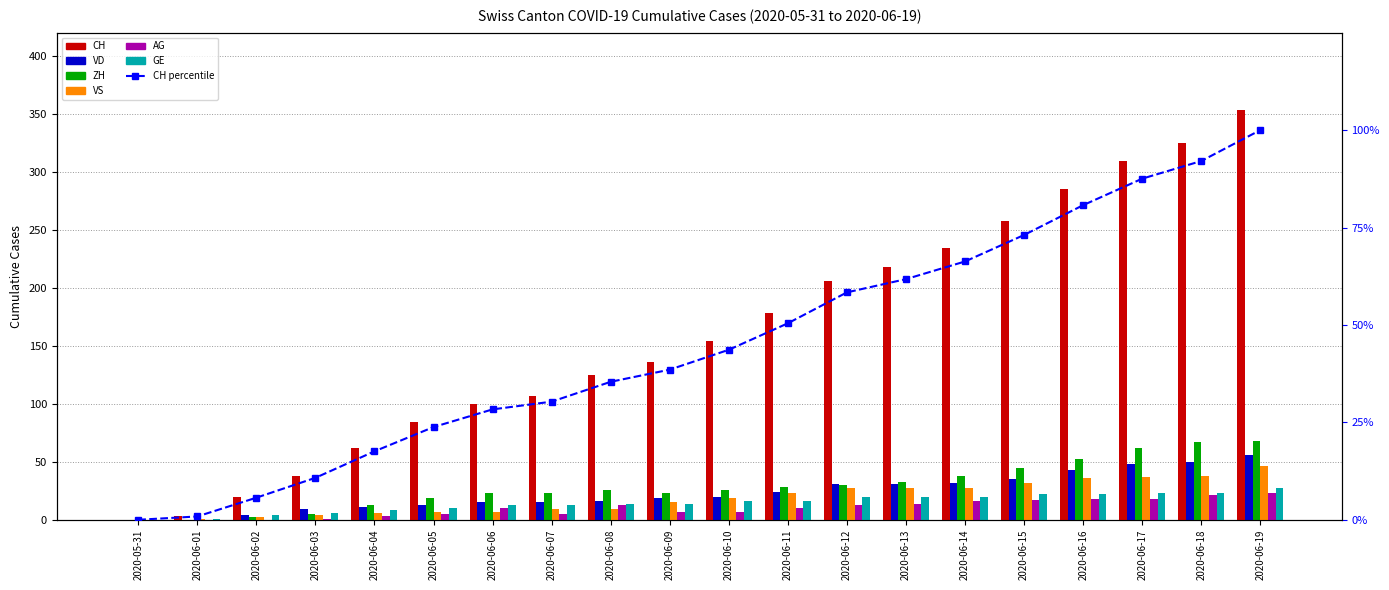

What is the difference between the second highest and second lowest values in the CH series?

322